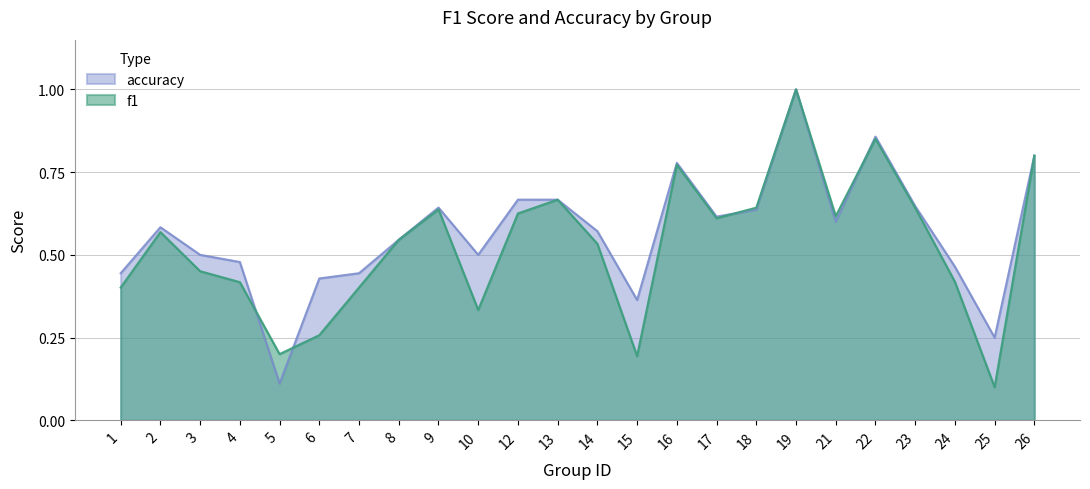

Read the accuracy value at 26.

0.8